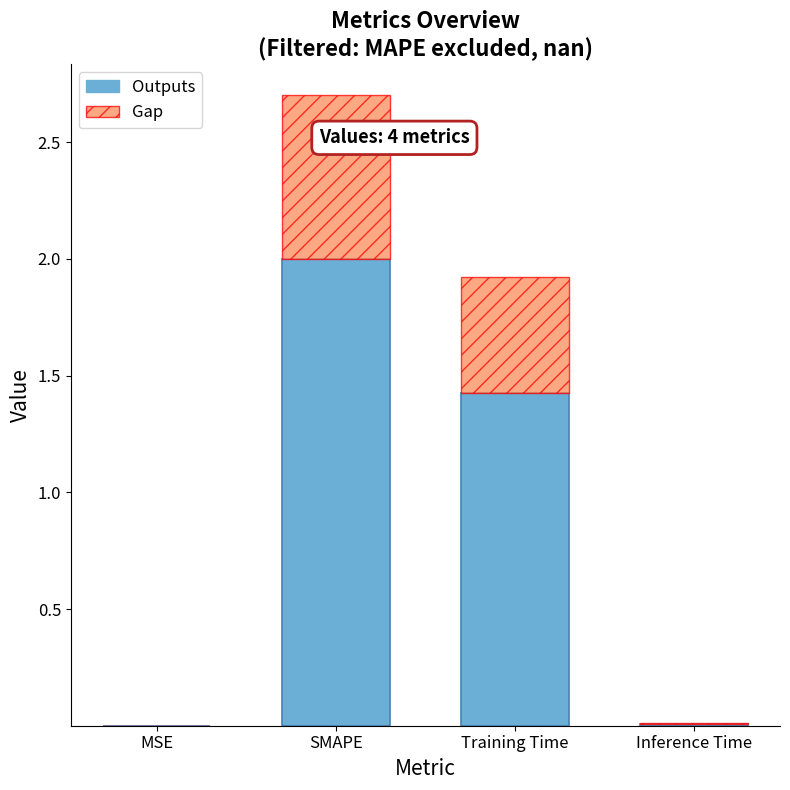

What is the highest value of the Outputs series?

2.0